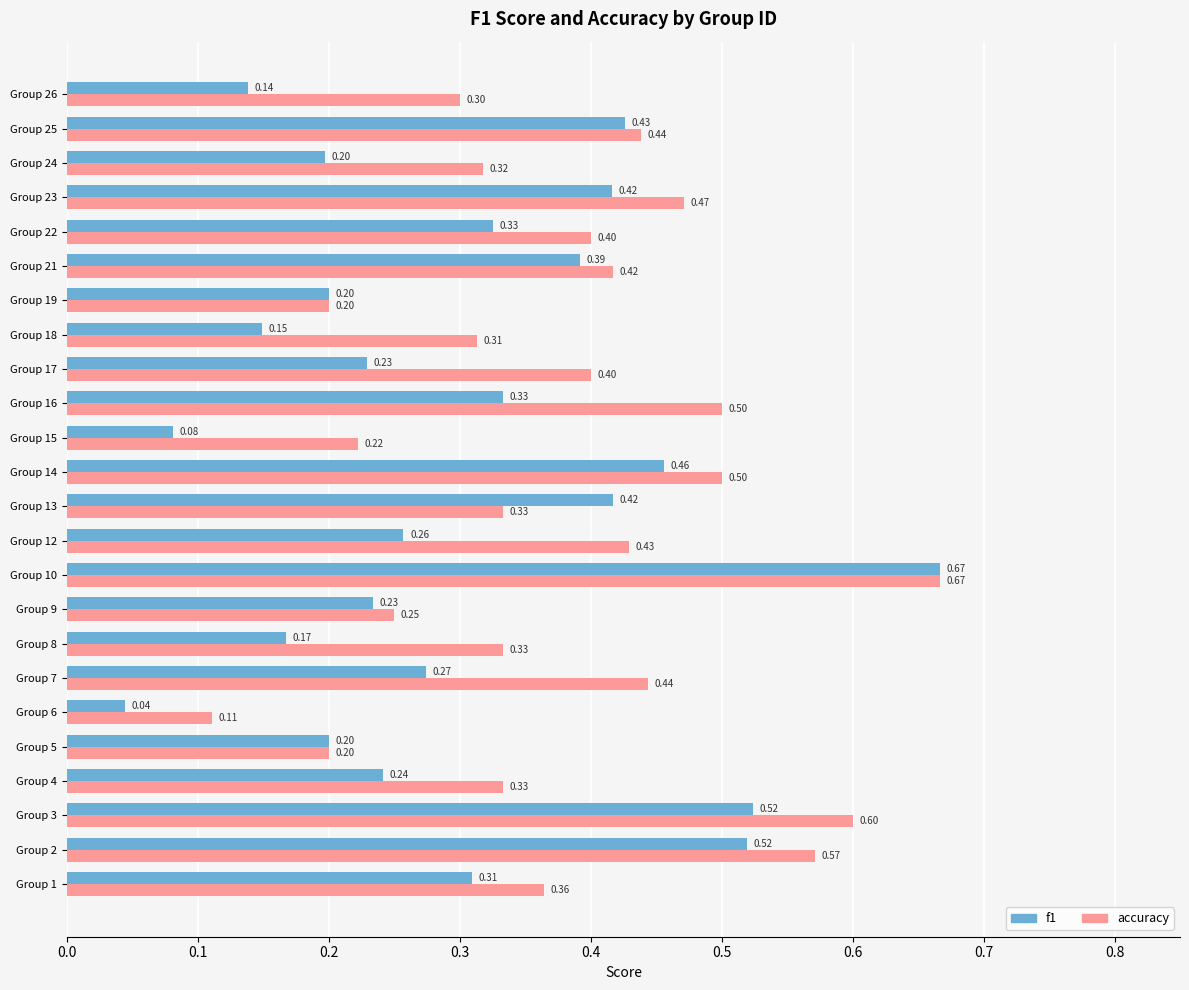

Which series has the widest spread of values?

f1